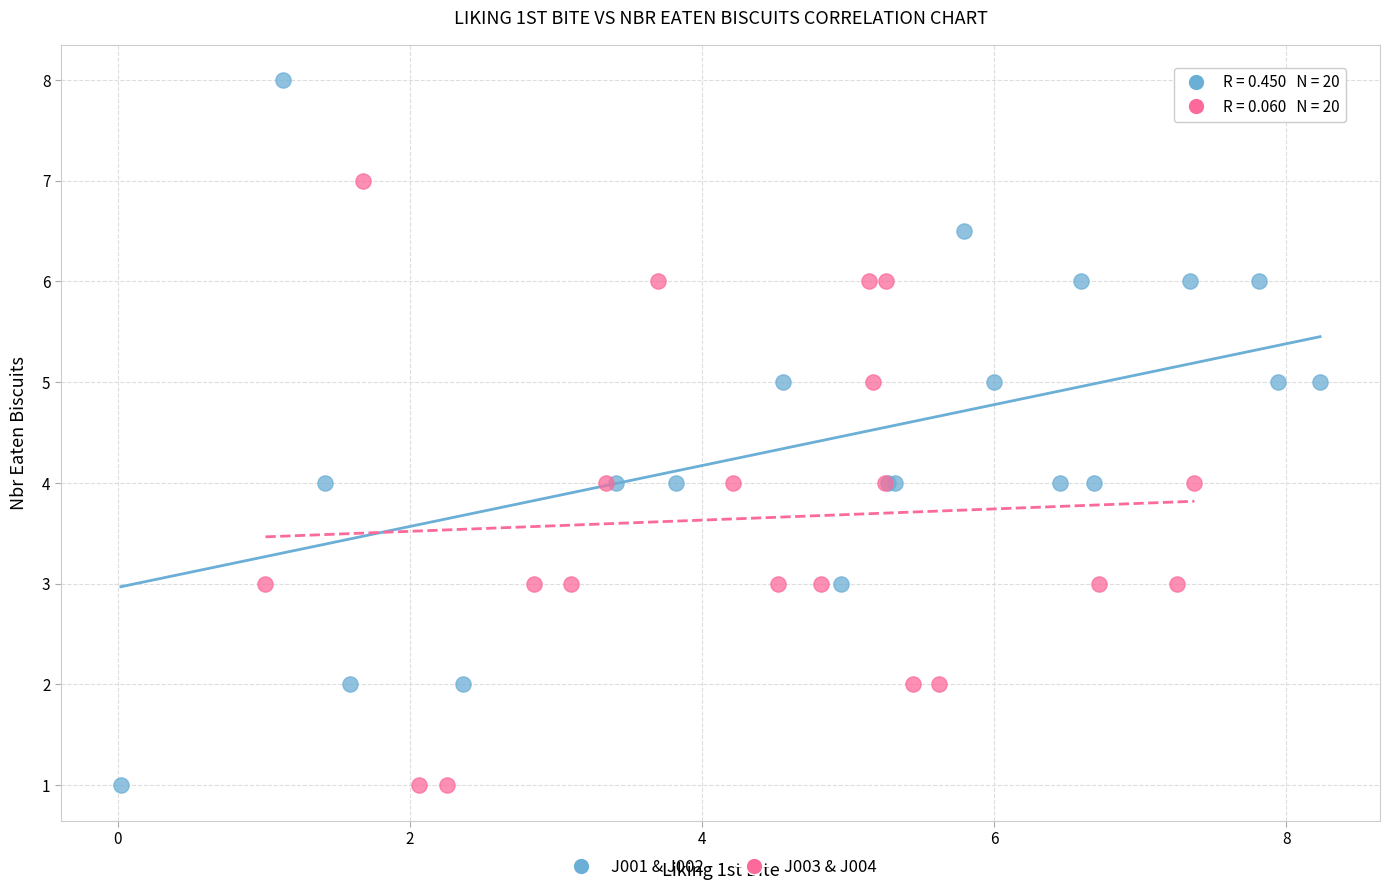

Which series contains the highest Y value?

J001 & J002